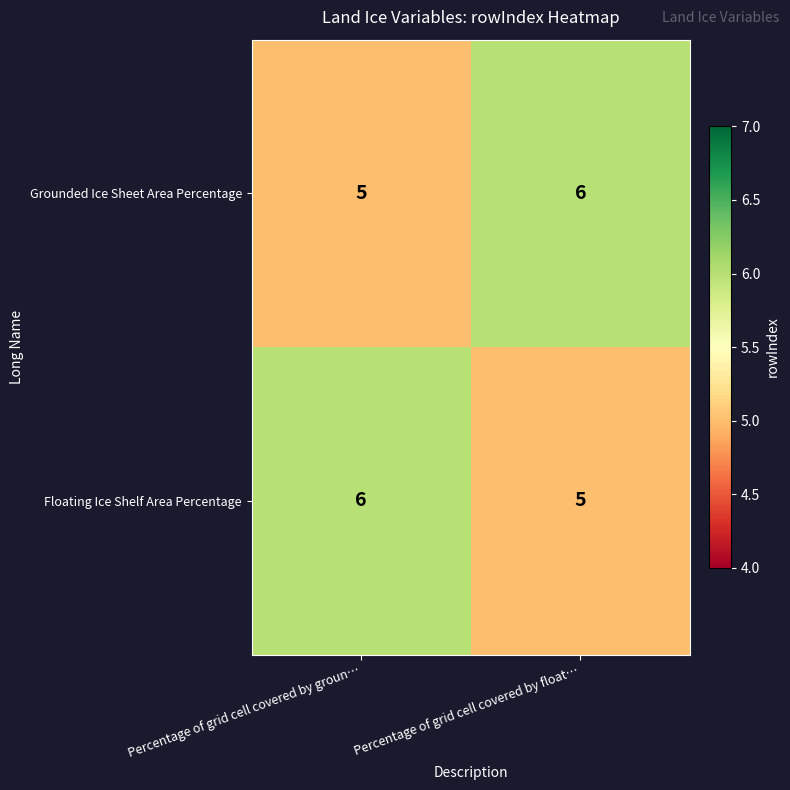

What is the sum of all Grounded Ice Sheet Area Percentage values?

11